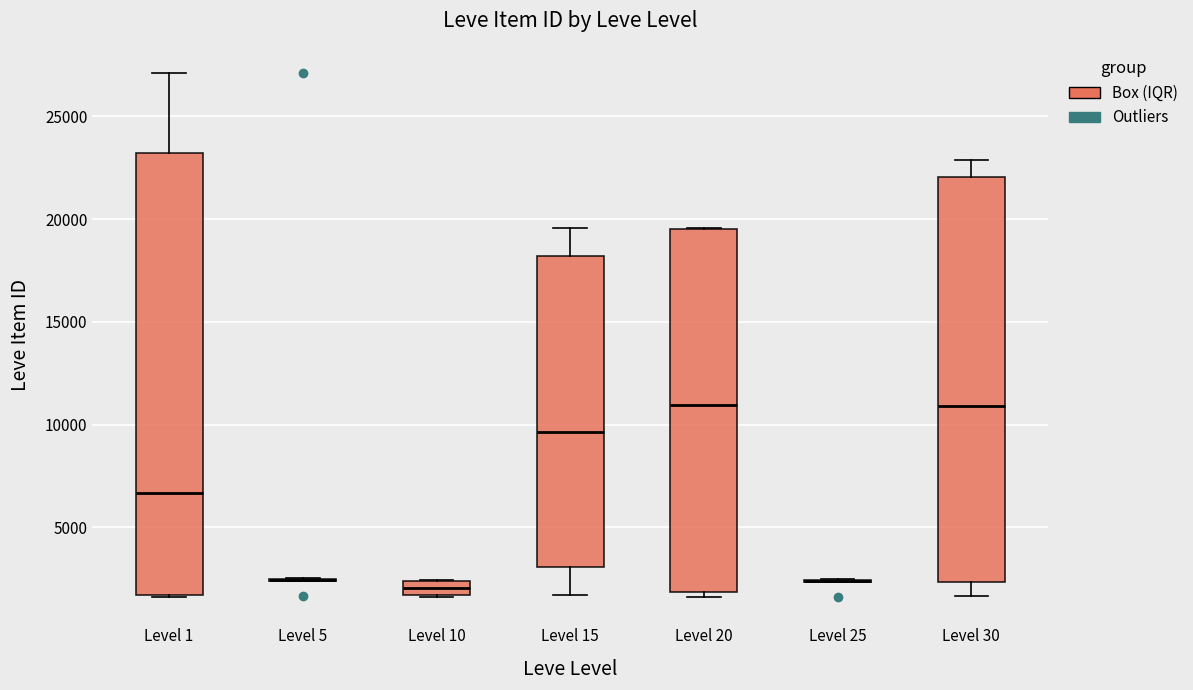

Where does the upper whisker of the box for Level 15 end on the y-axis? The values are not printed on the chart, so give them approximately, as read against the axis.

19500